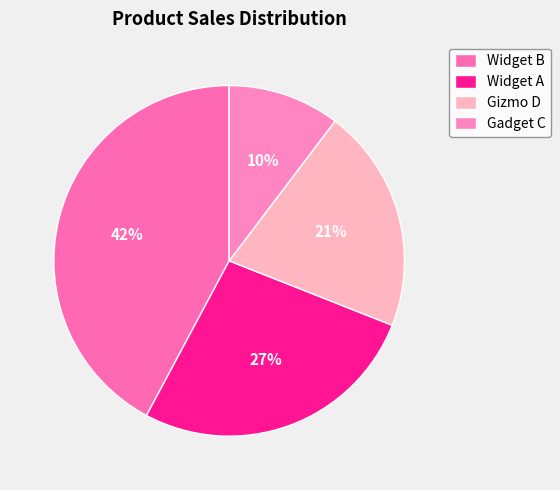

Is Gadget C the majority of the pie?

No